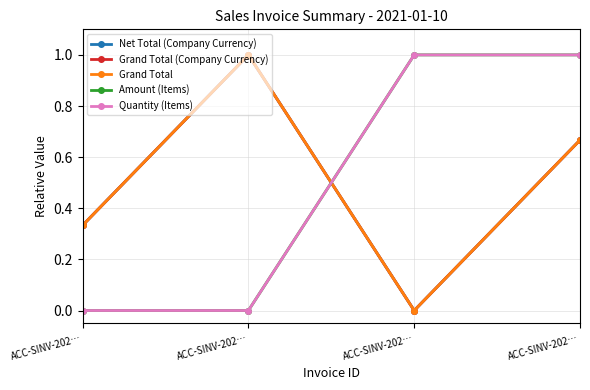

True or false: Grand Total and Net Total (Company Currency) cross at least once.

False